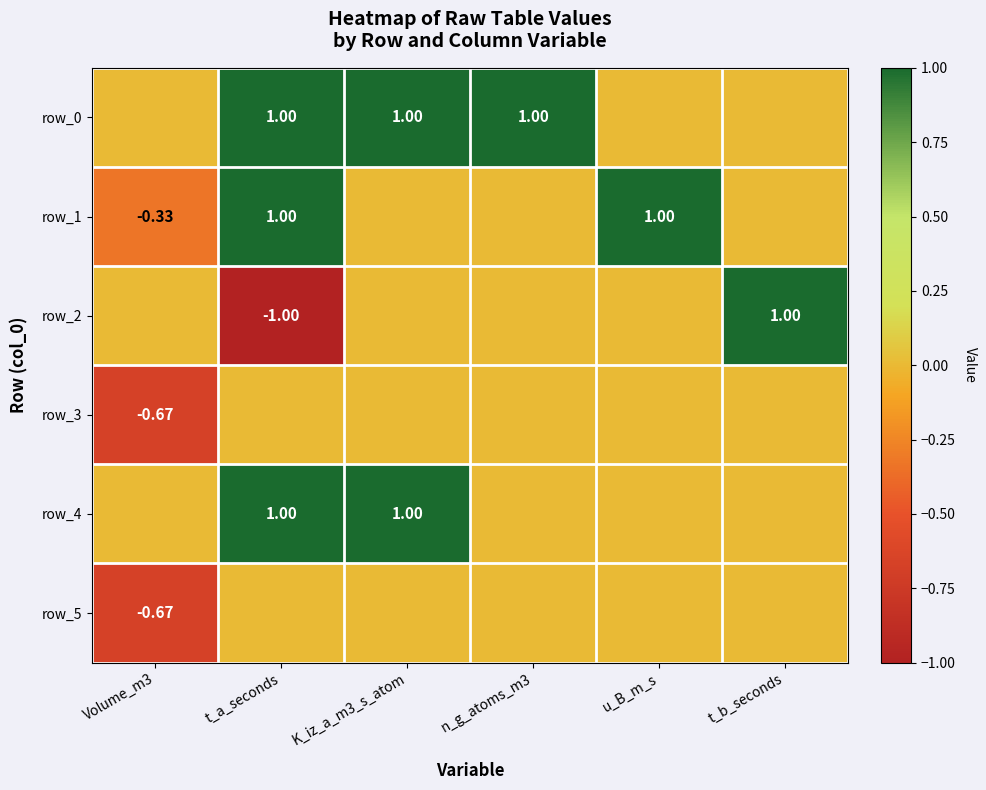

What value does the row_0 series have at n_g_atoms_m3?

1.0